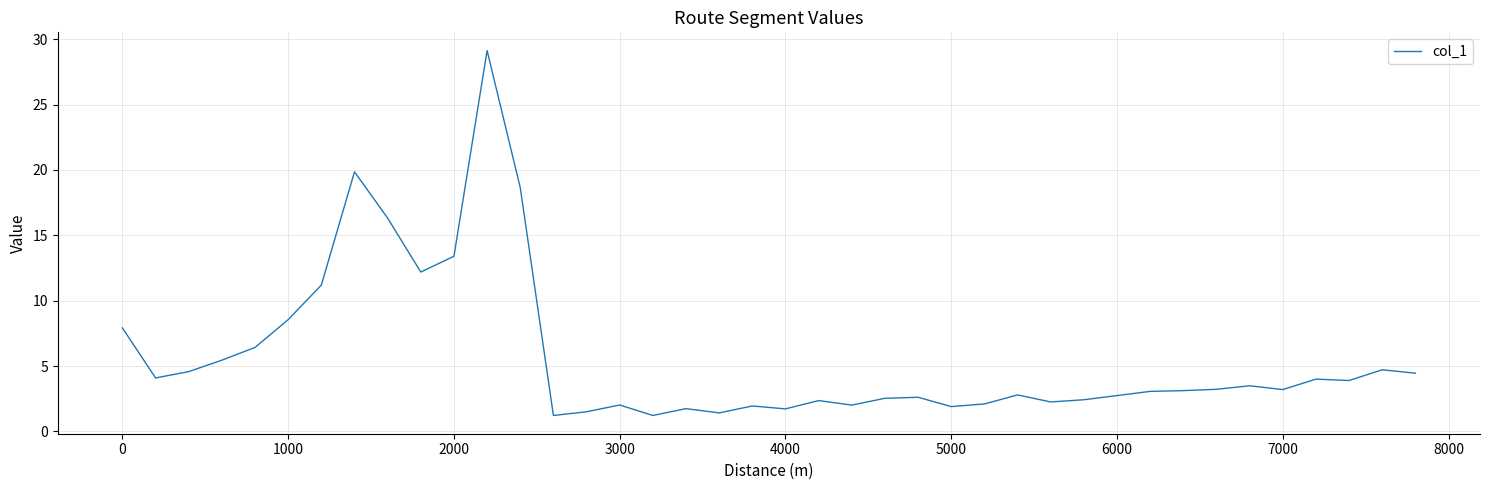

What is the smallest value displayed?

1.2